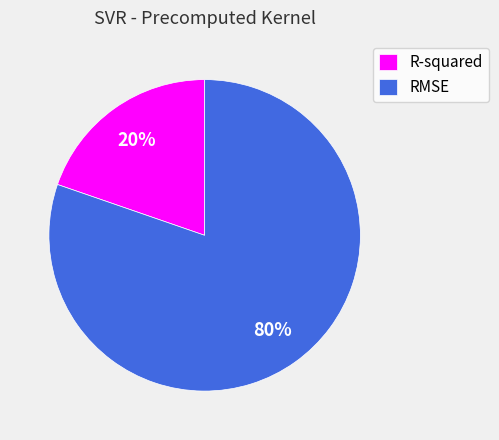

How many segments does this pie chart have?

2